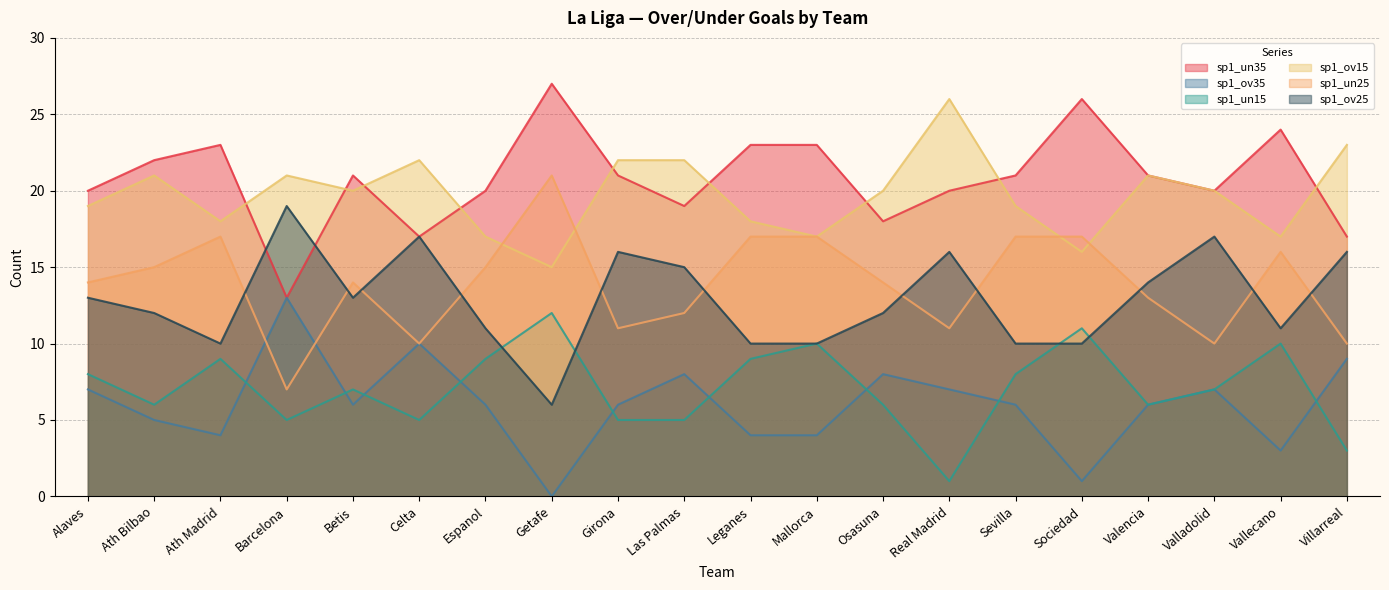

How many data points in sp1_un25 are above 14?

9